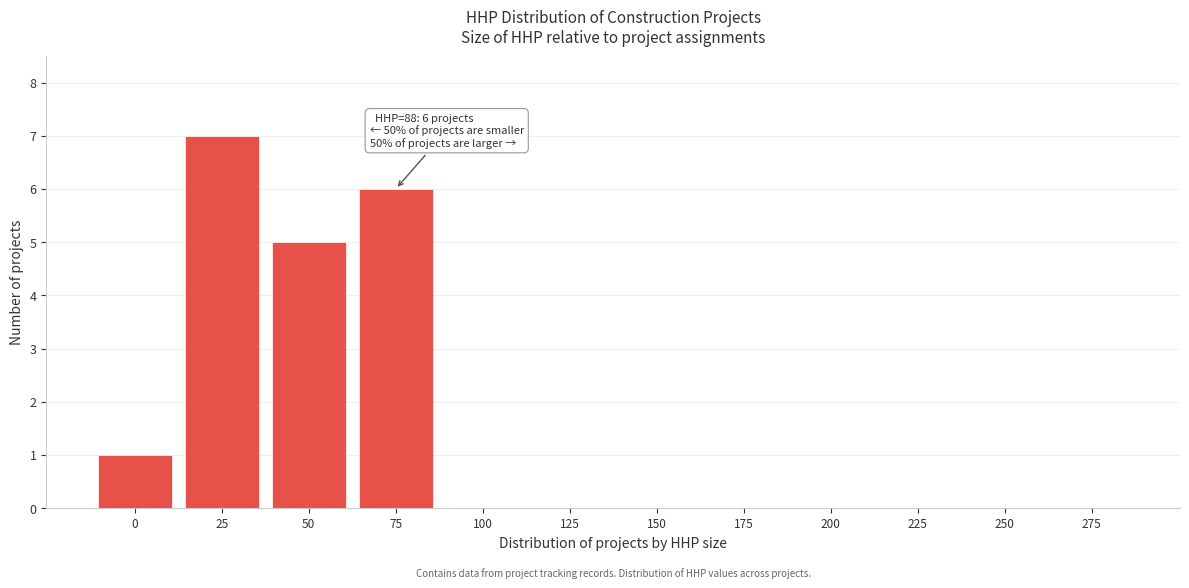

Reading left to right, what are all the values shown in this chart?

0=1	25=7	50=5	75=6	100=0	125=0	150=0	175=0	200=0	225=0	250=0	275=0